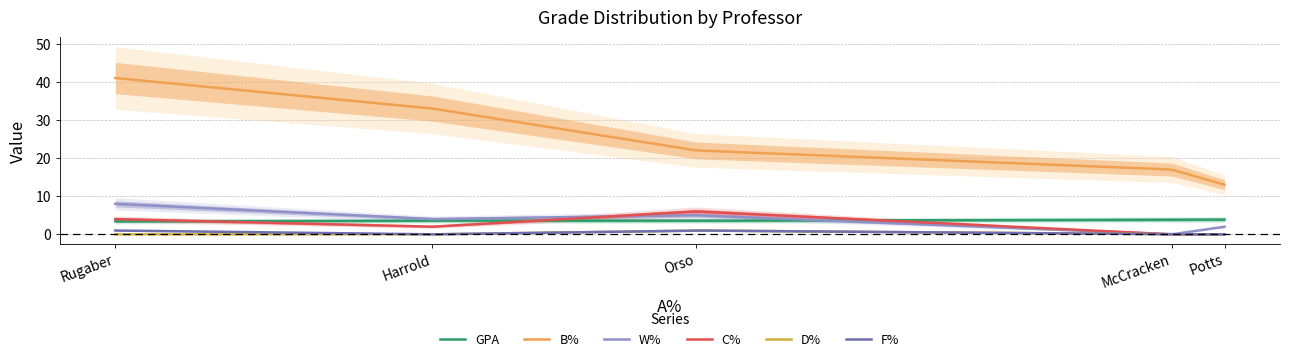

Where is F% nearest to the value 0?

Harrold